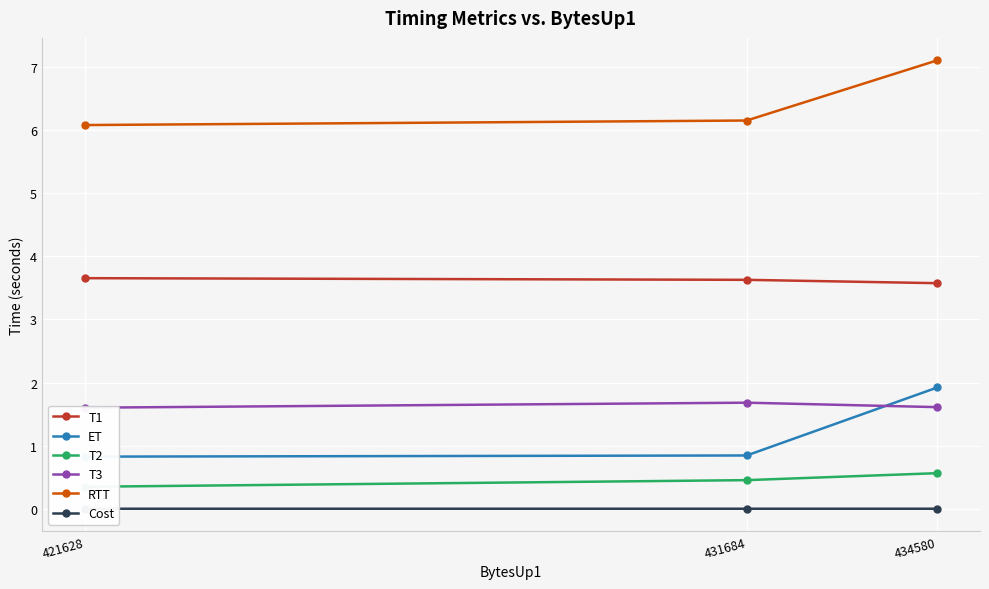

The value of T3 at 434580 is 1.6. True or false?

True